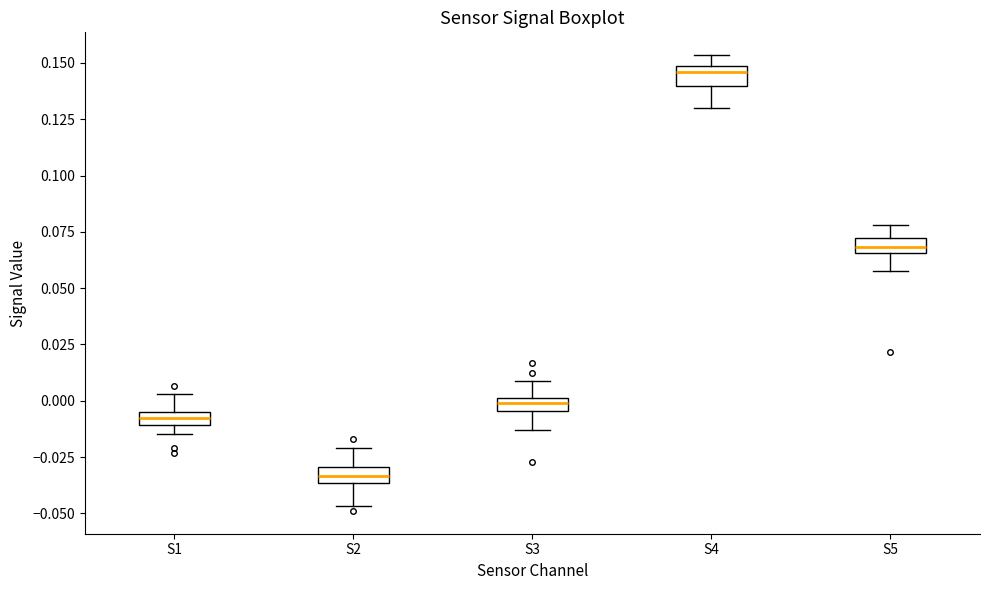

Where does the upper whisker of the box for S4 end on the y-axis? The values are not printed on the chart, so give them approximately, as read against the axis.

0.155